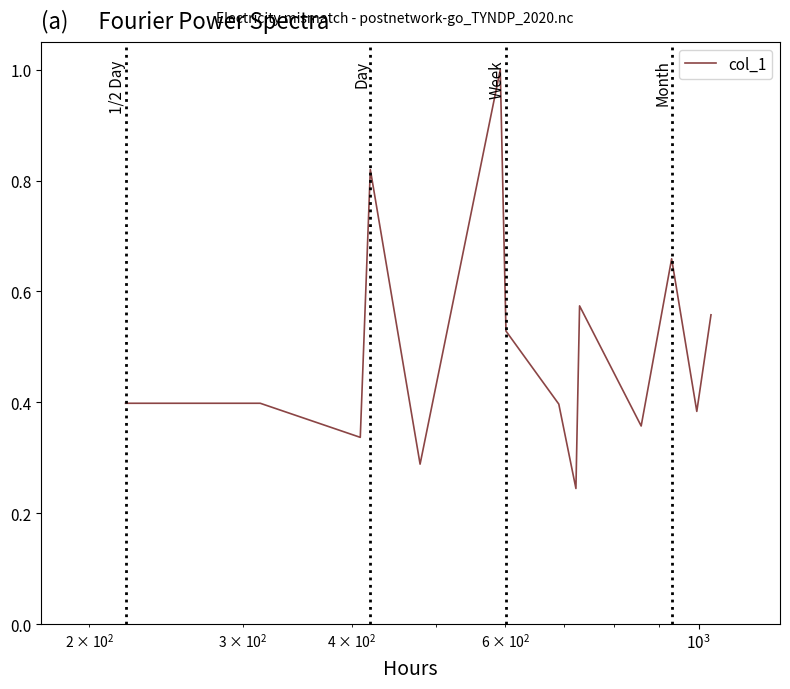

What is the greatest value displayed?

1.0